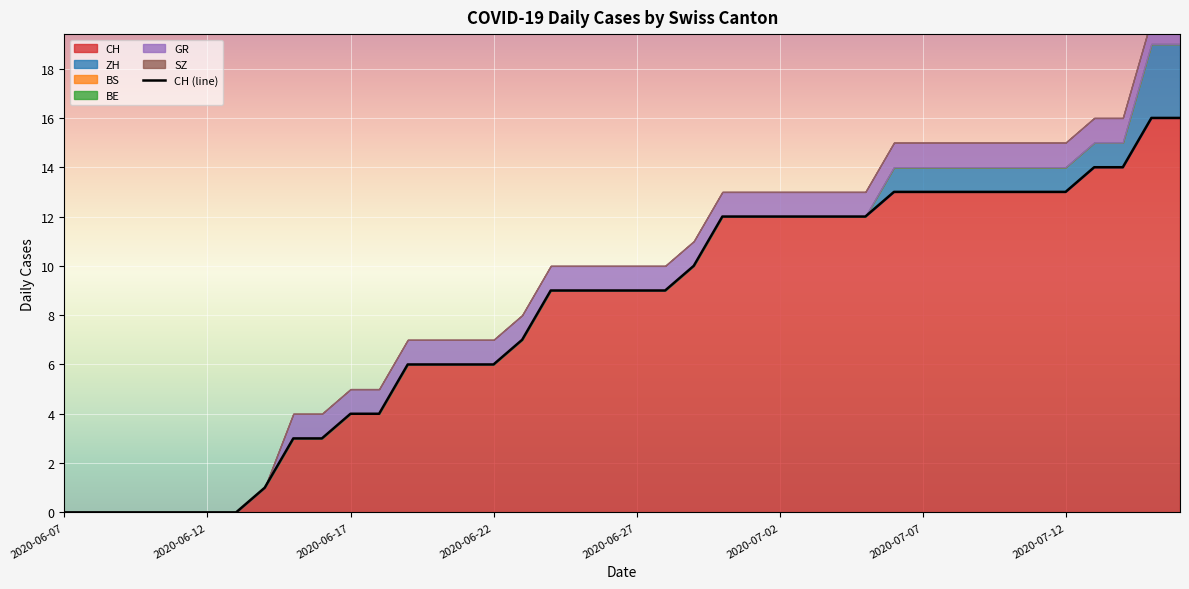

Count the number of categories in the chart.

40